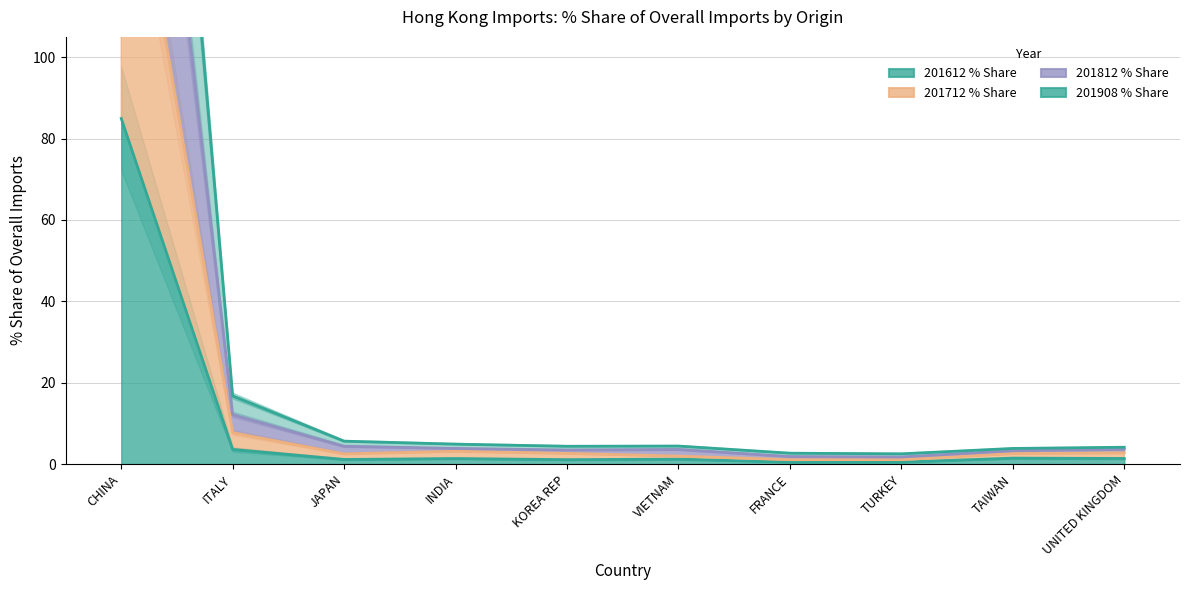

What are all the series names shown in the legend?

201612 % Share, 201712 % Share, 201812 % Share, 201908 % Share